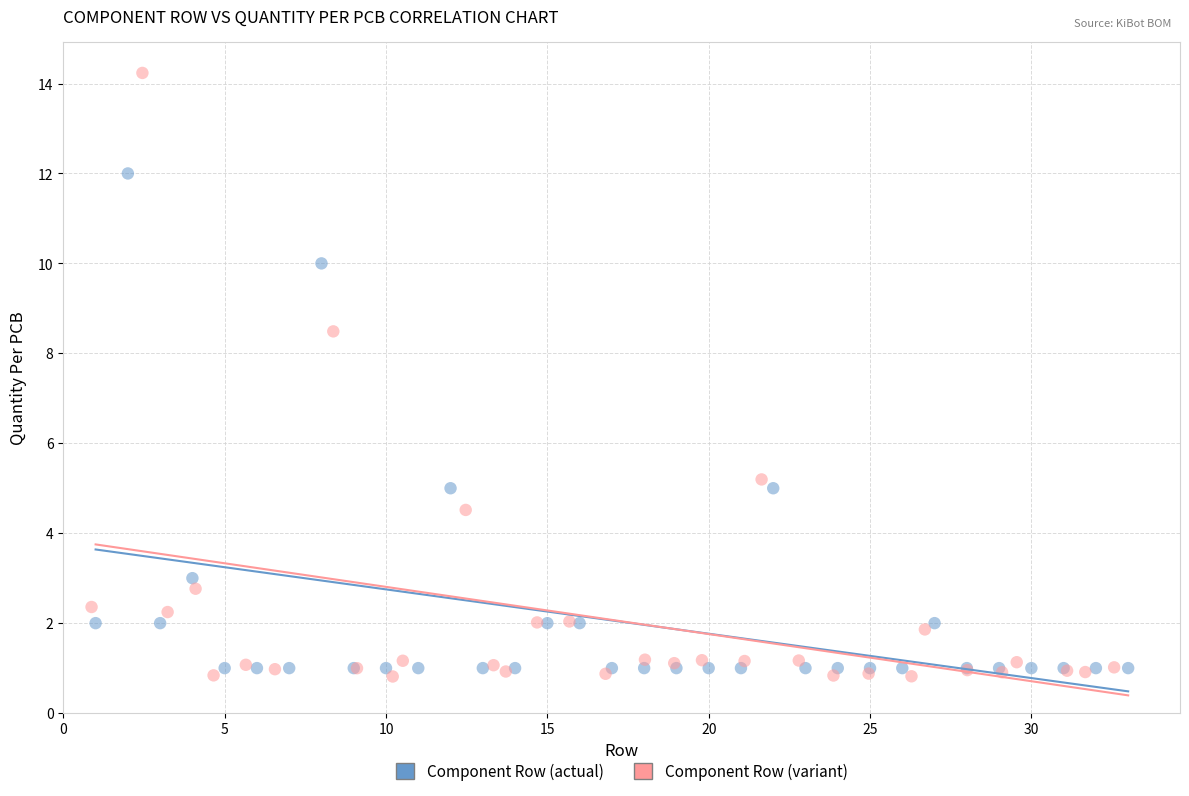

Which series contains the lowest Y value?

Component Row (variant)